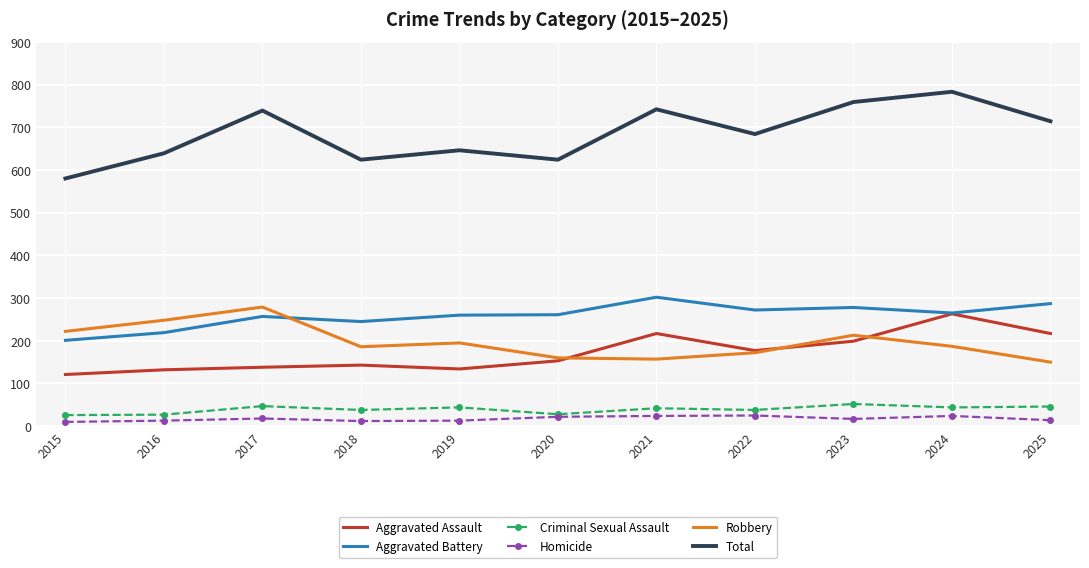

In Homicide, how many points are higher than both neighbors (excluding endpoints)?

3